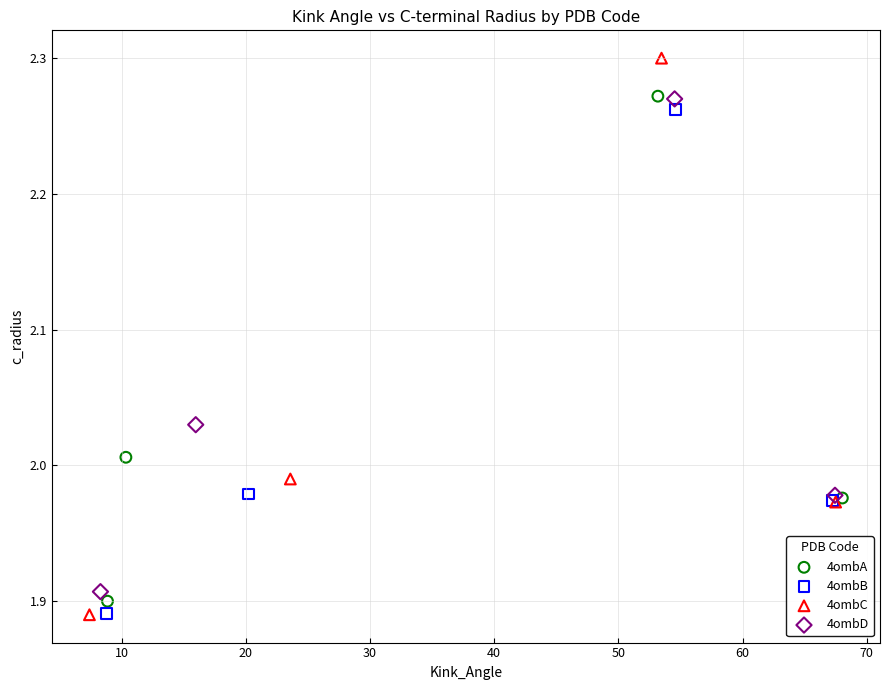

Which series contains the highest Y value?

4ombC